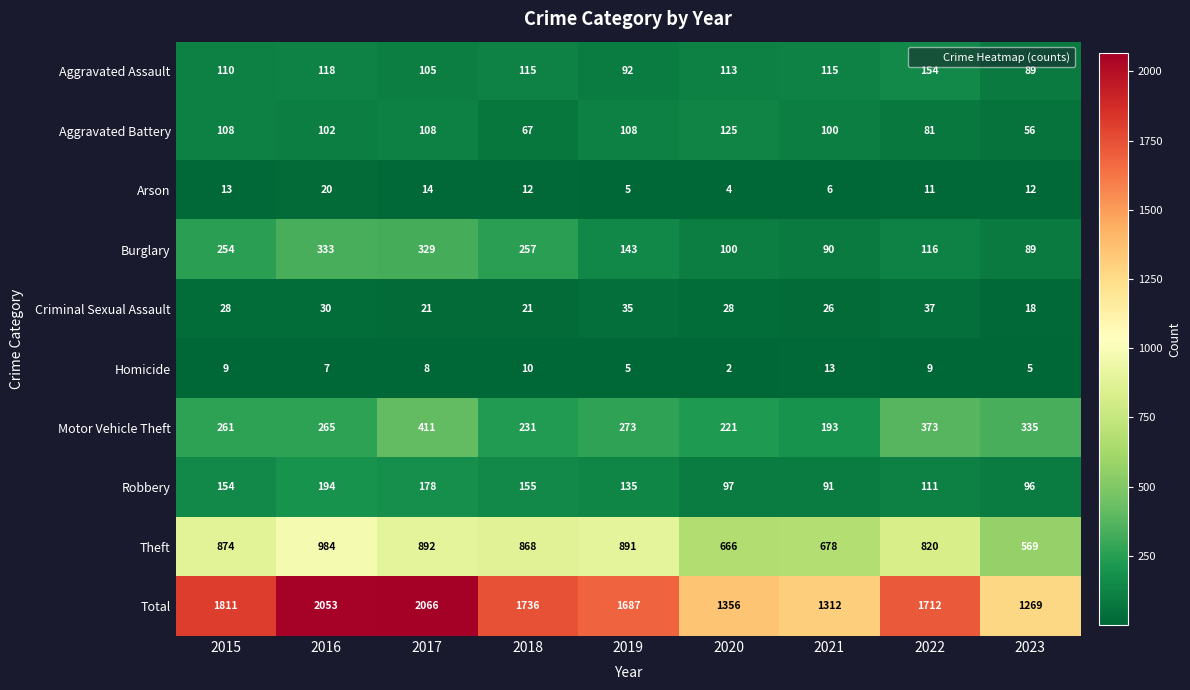

Which series has the largest range (max minus min)?

Total